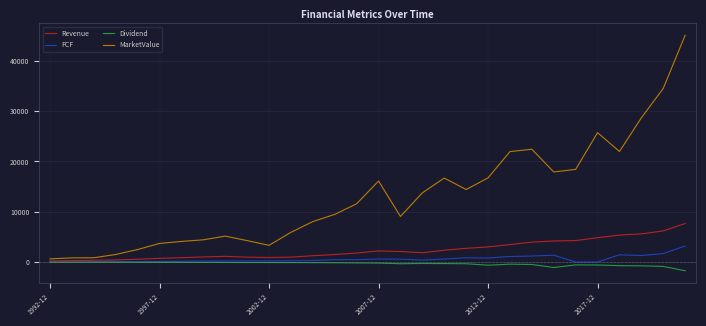

Does the chart have visible grid lines?

Yes